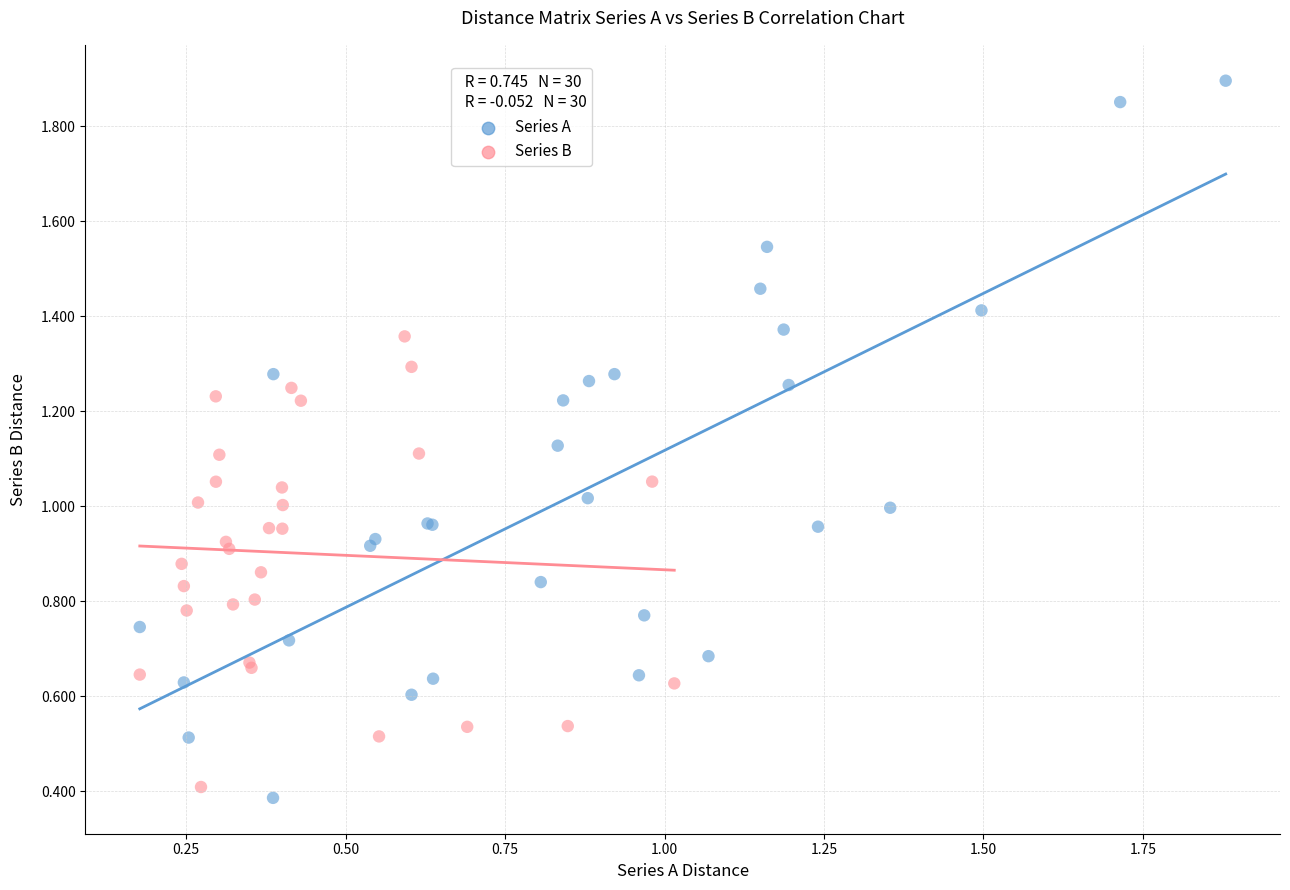

Which series has the largest Y range (max minus min)?

Series A